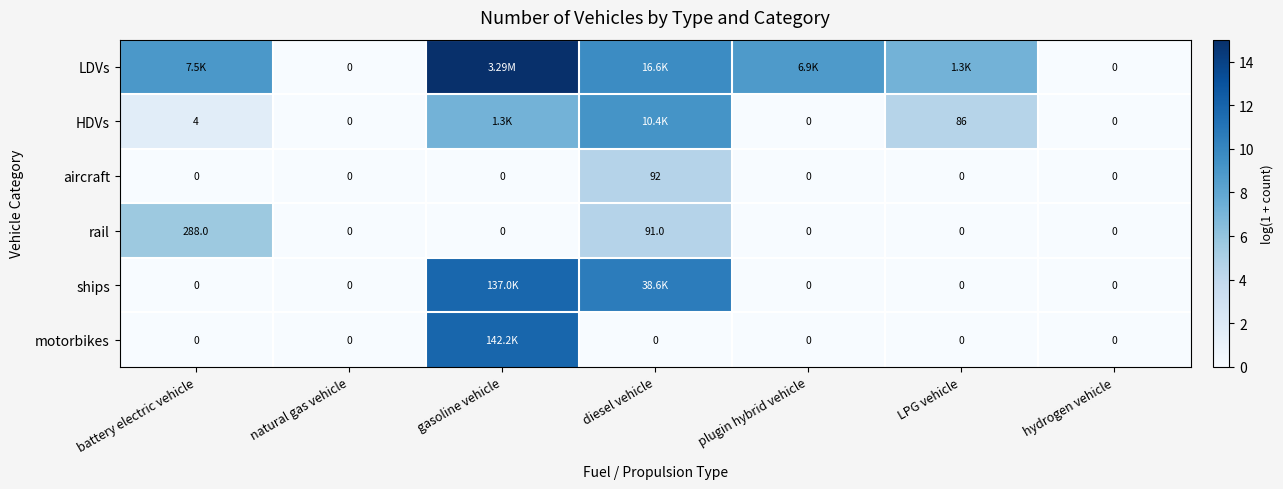

How many data points in rail are above 0?

2